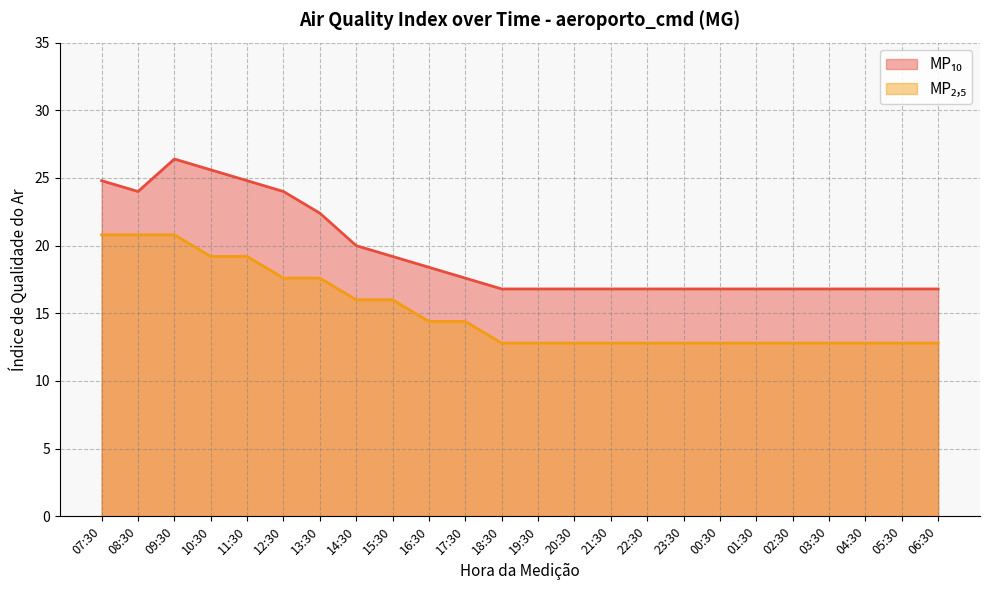

At which label does MP₁₀ reach its peak?

09:30